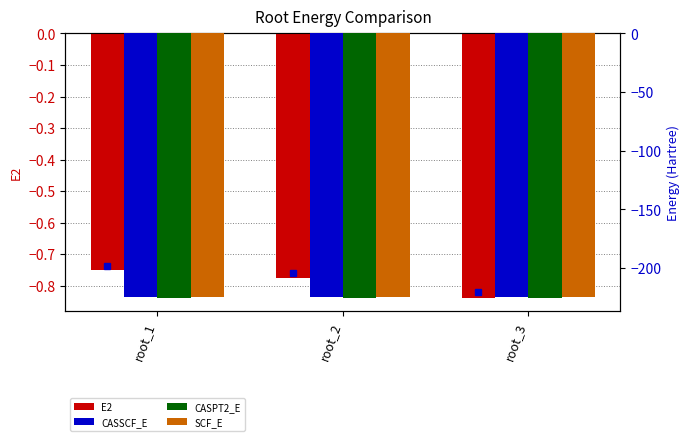

At which label does CASSCF_E reach its minimum?

root_1